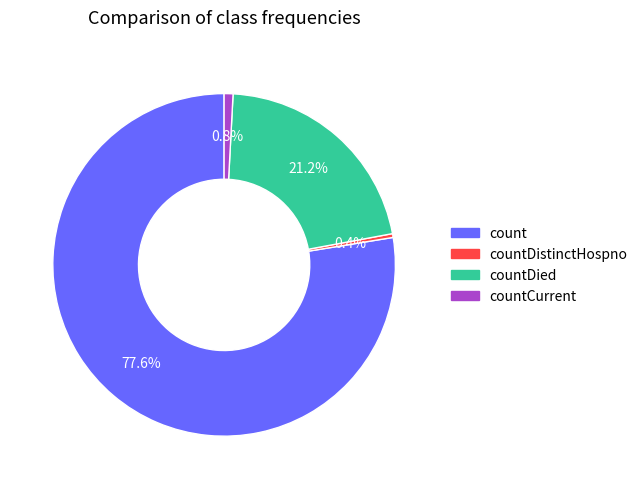

Does any single category account for the majority?

Yes